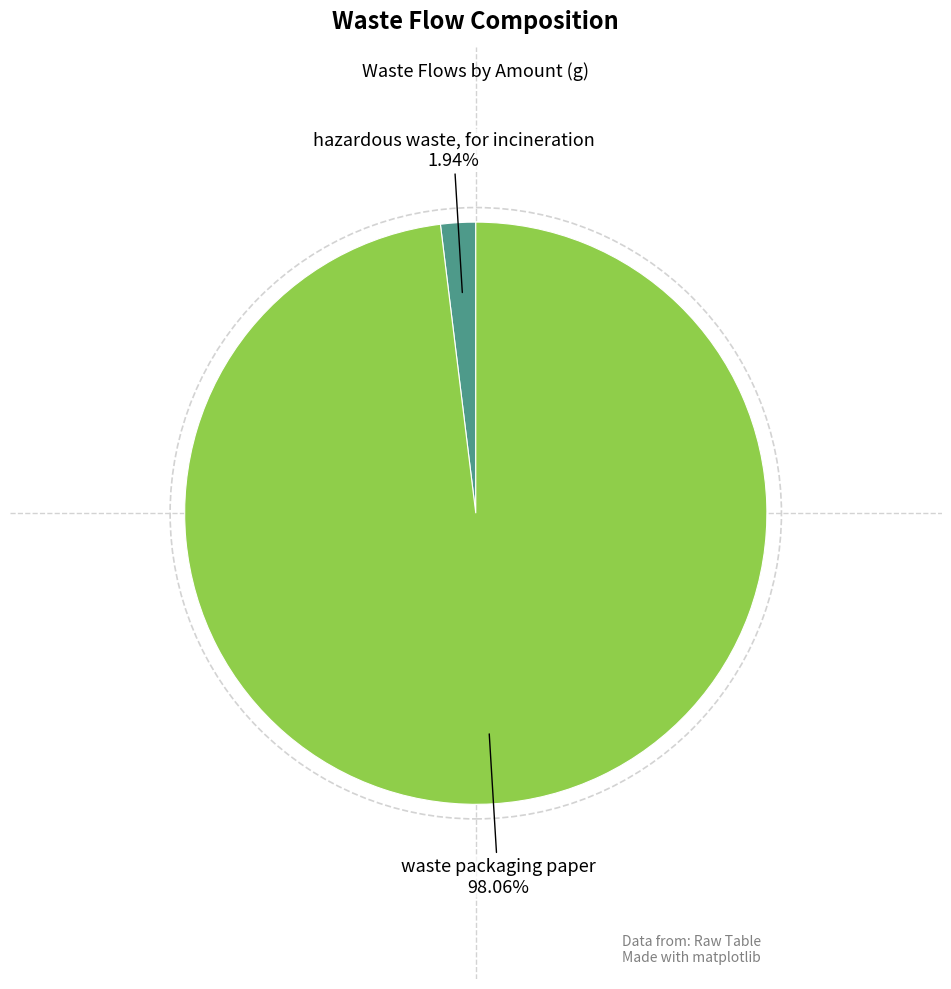

Rank the categories by value from highest to lowest.

waste packaging paper, hazardous waste, for incineration